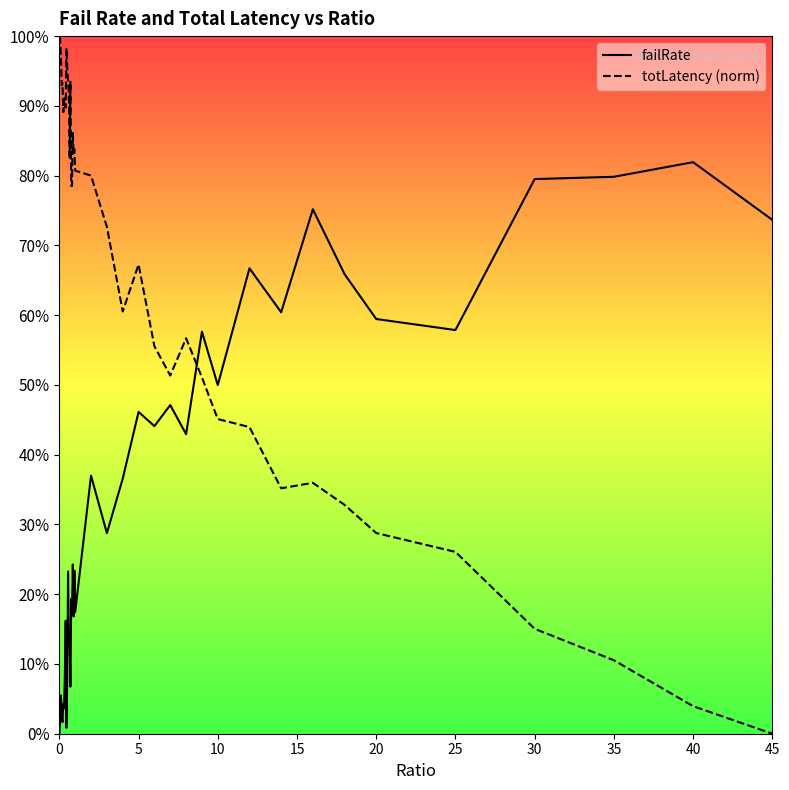

How many intersections are there between failRate and totLatency (norm)?

1